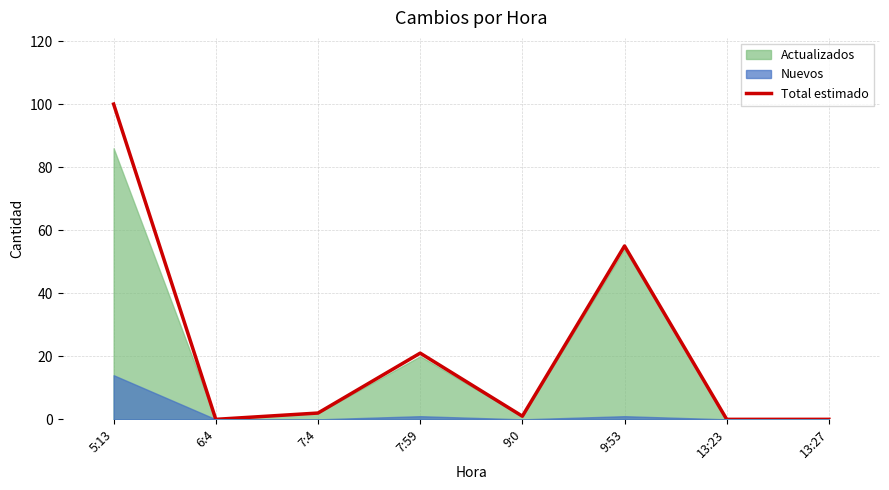

Which label corresponds to the smallest value in the chart?

6:4